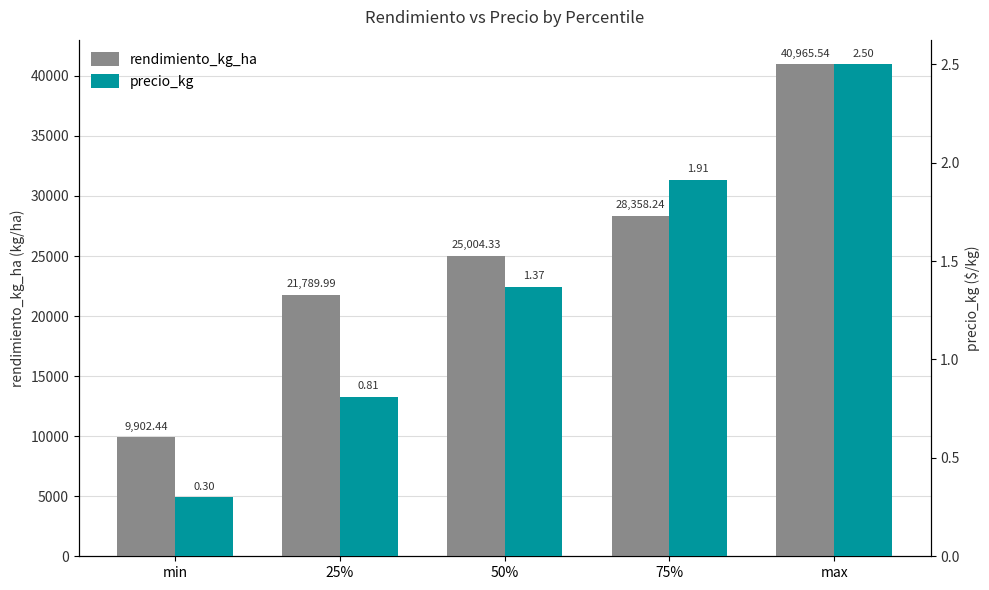

List the series in order of their peak value, lowest first.

precio_kg, rendimiento_kg_ha